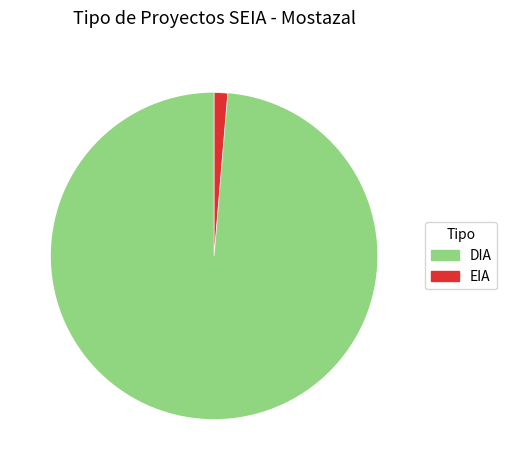

Which slice is the largest?

DIA